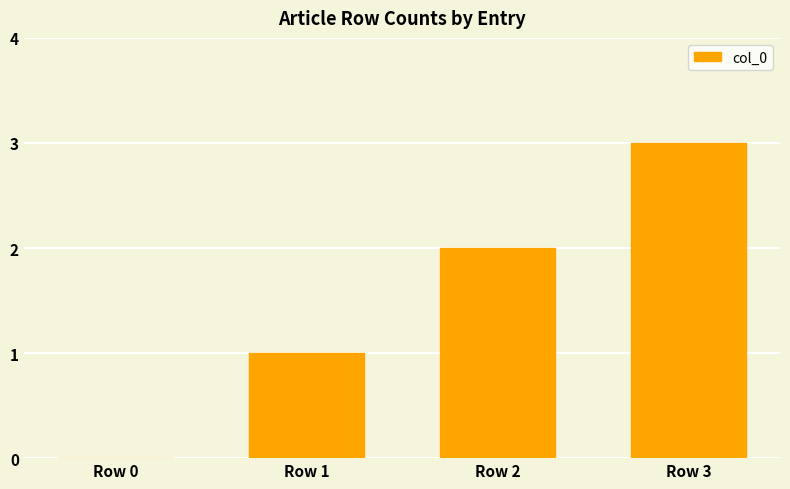

At which label is the value closest to 1?

Row 1